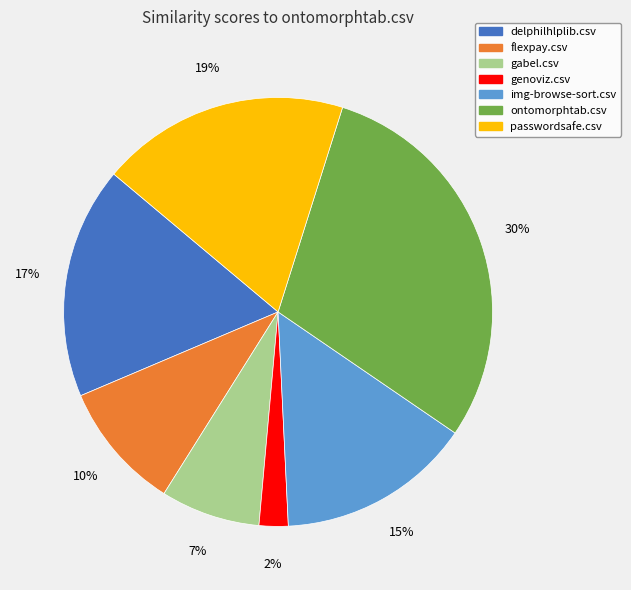

Which has a higher value, ontomorphtab.csv or genoviz.csv?

ontomorphtab.csv